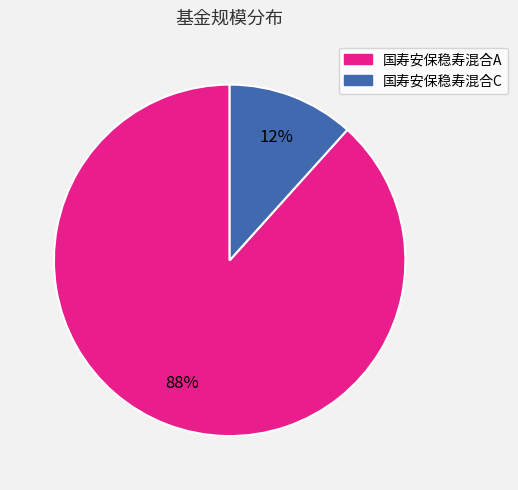

To the nearest percent, what is the combined percentage of 国寿安保稳寿混合A and 国寿安保稳寿混合C?

100%